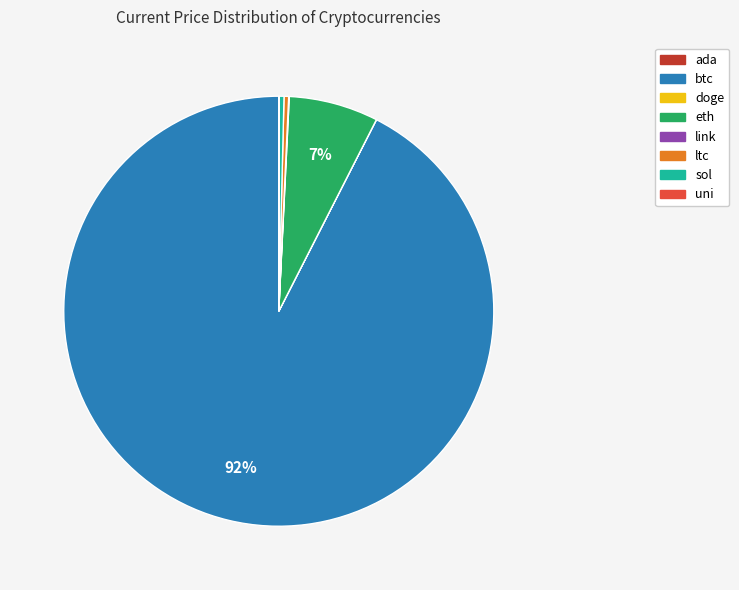

Which slice represents more than half of the pie?

btc